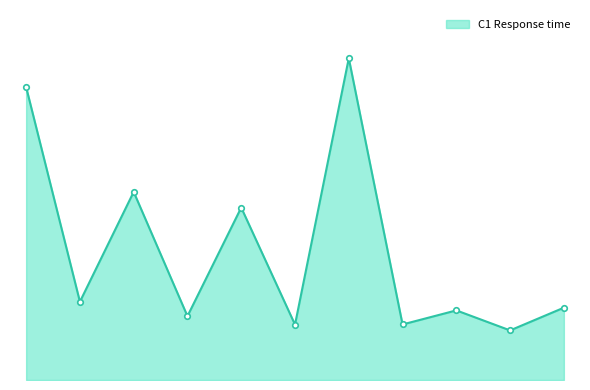

Is this an area chart (filled region under the line)?

Yes